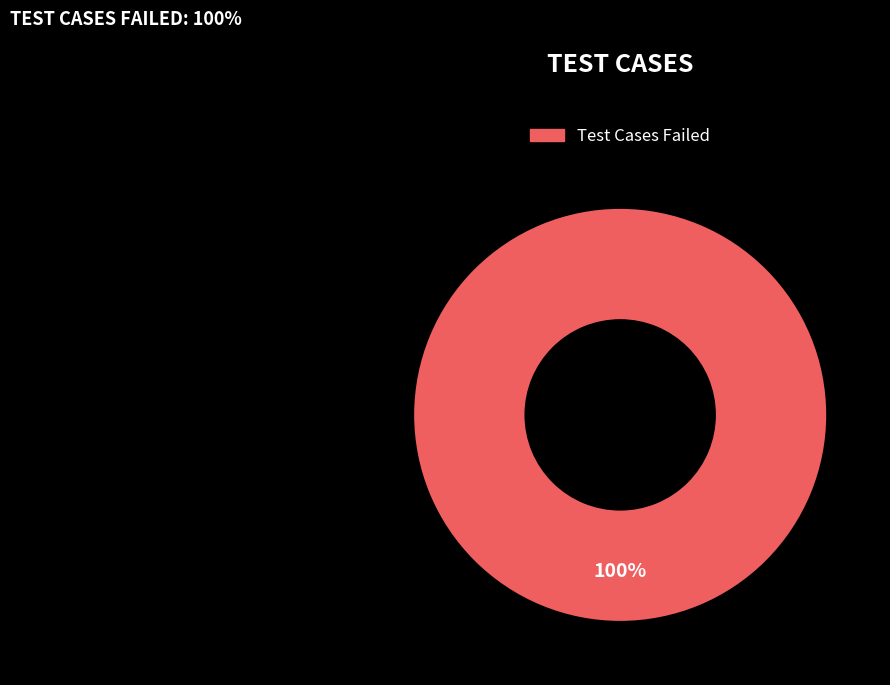

Is there any slice that represents more than half of the pie?

Yes